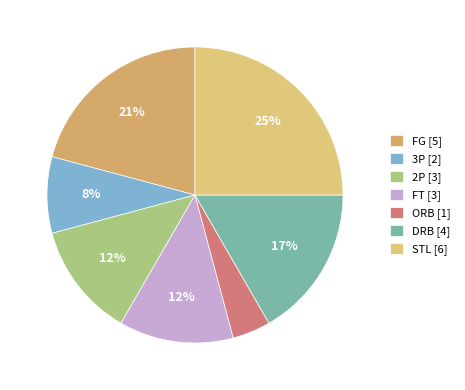

Is there any slice that represents more than half of the pie?

No